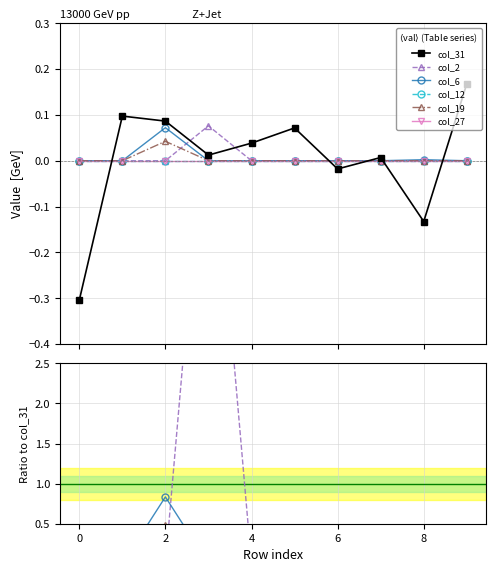

True or false: col_2 and col_12 cross at least once.

False